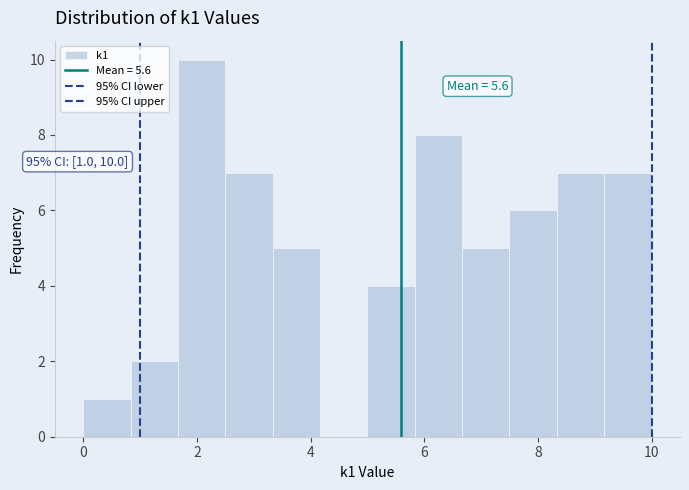

Over which range of the x-axis is the bar tallest?

1.6 to 2.6